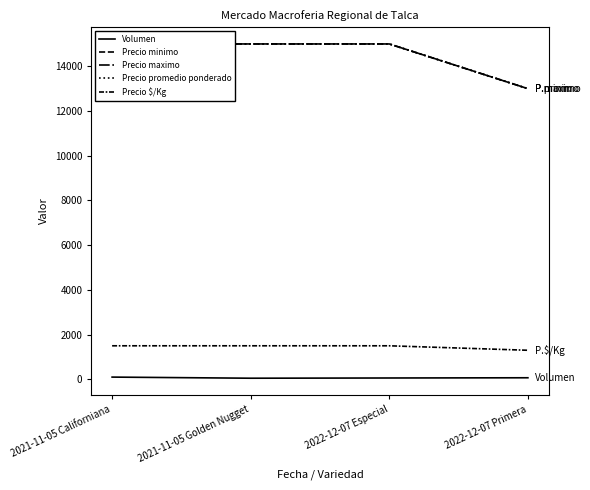

At how many categories does at least one series exceed 5559?

4